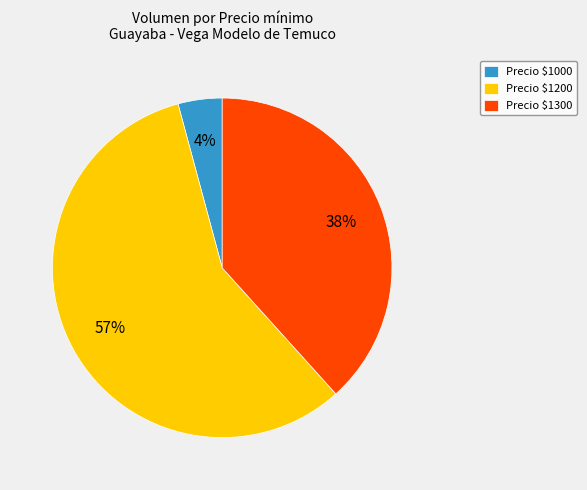

To the nearest percent, what is the average slice percentage?

33%